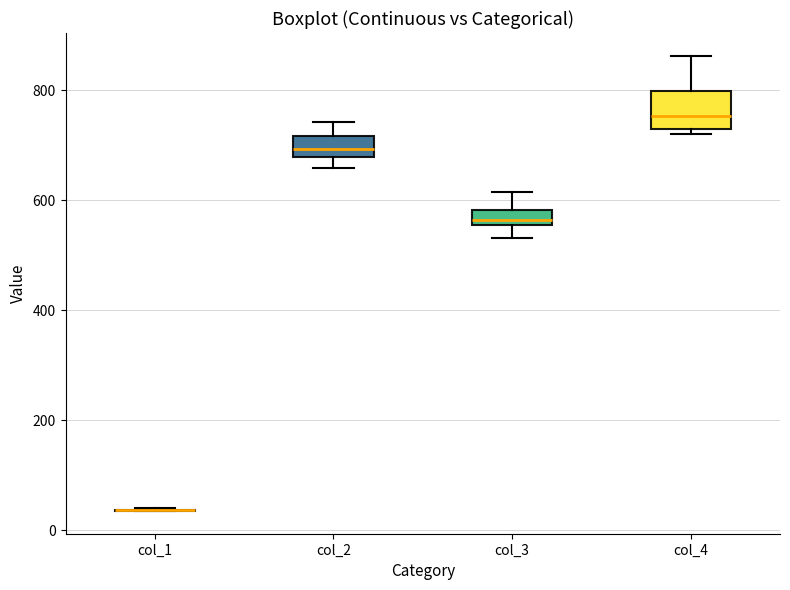

Comparing the boxes themselves (not the whiskers), which one is the tallest?

col_4